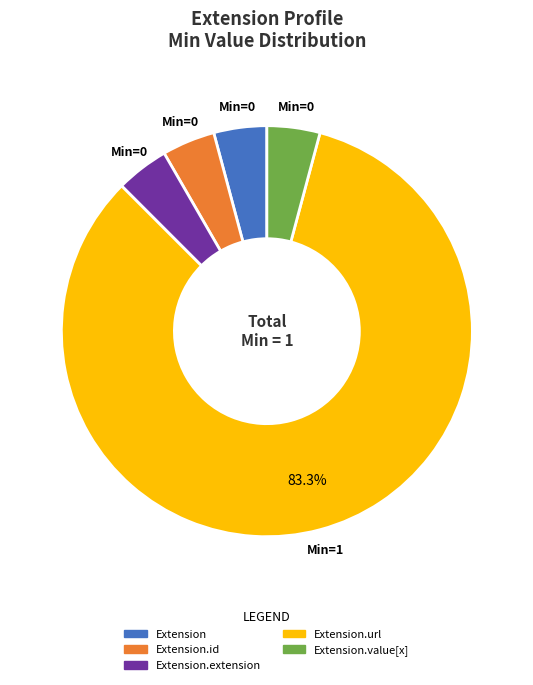

Does any single category account for the majority?

Yes